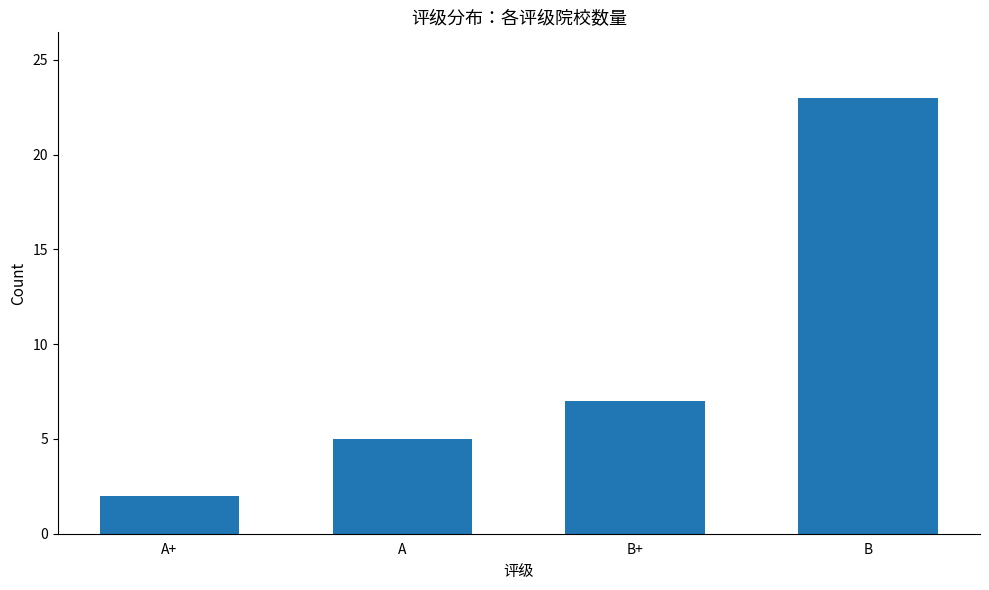

Reading right to left, list all the values displayed in this chart.

B=23	B+=7	A=5	A+=2